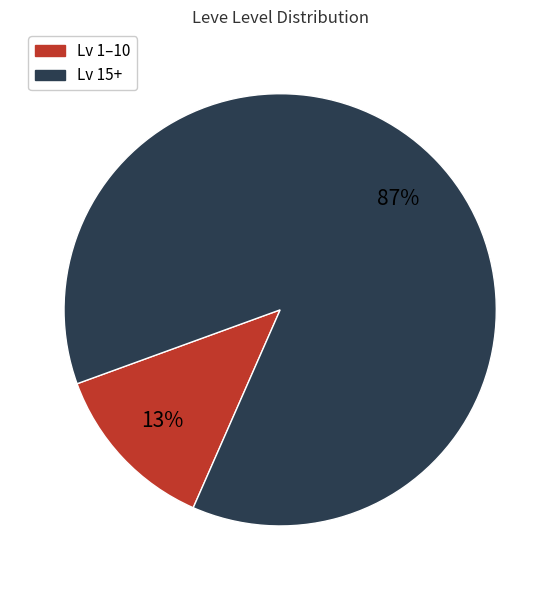

To the nearest percent, what is the average slice percentage?

50%